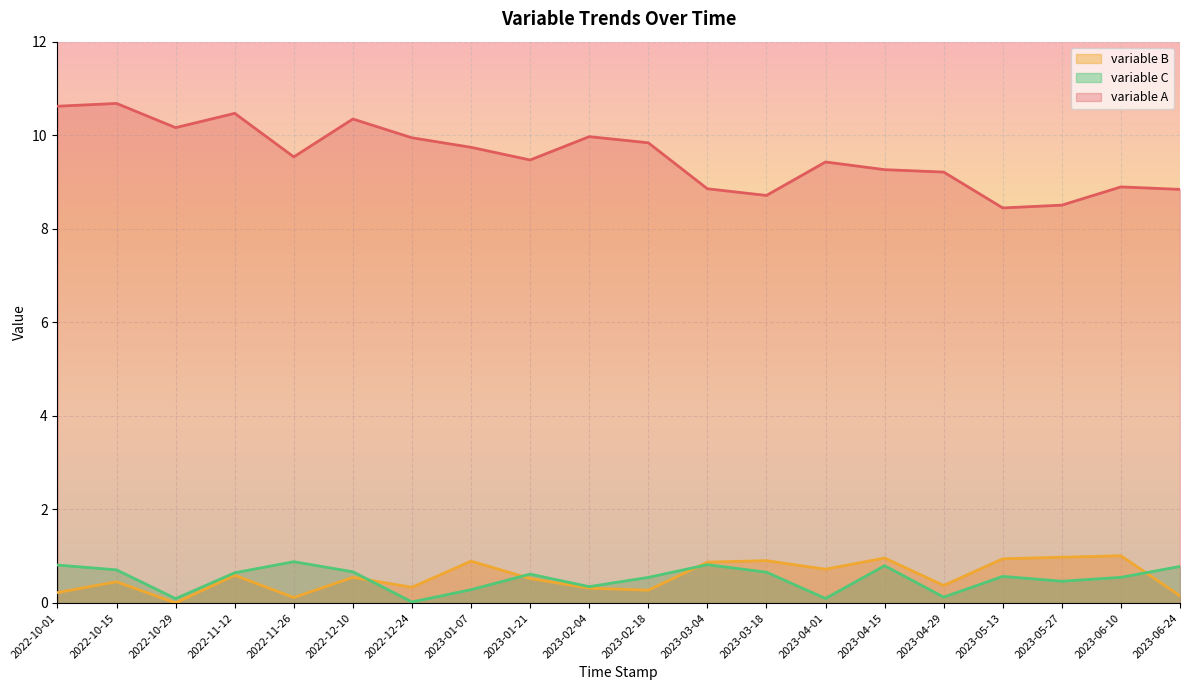

Where is variable A nearest to the value 9?

2023-06-10